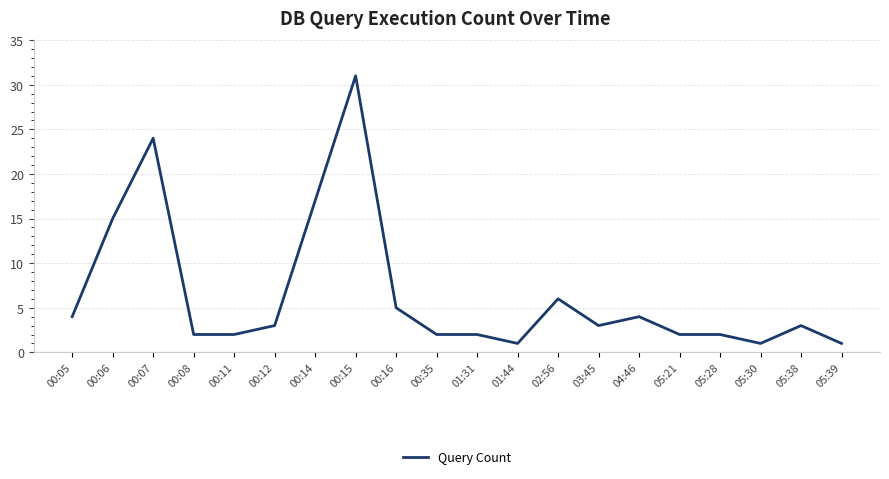

What is the difference between the maximum and minimum values?

30